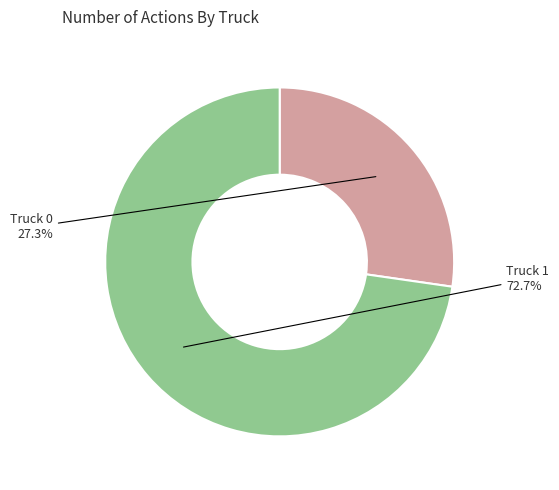

Does any single category account for the majority?

Yes